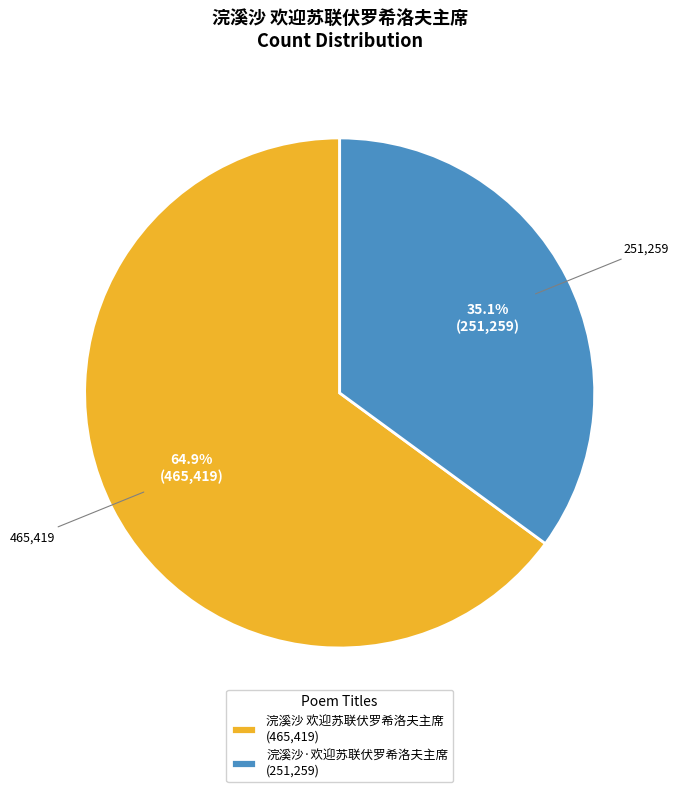

Between 浣溪沙 欢迎苏联伏罗希洛夫主席 (465,419) and 浣溪沙·欢迎苏联伏罗希洛夫主席 (251,259), which is larger?

浣溪沙 欢迎苏联伏罗希洛夫主席 (465,419)